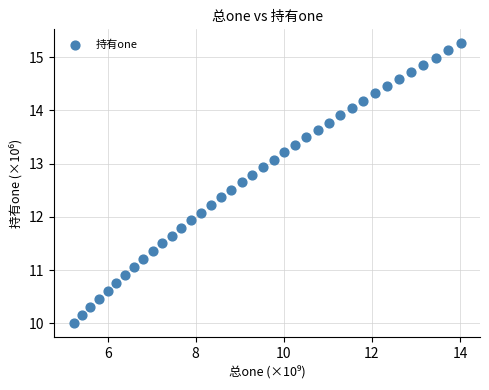

What is the range of X values (max minus min)?

8.8